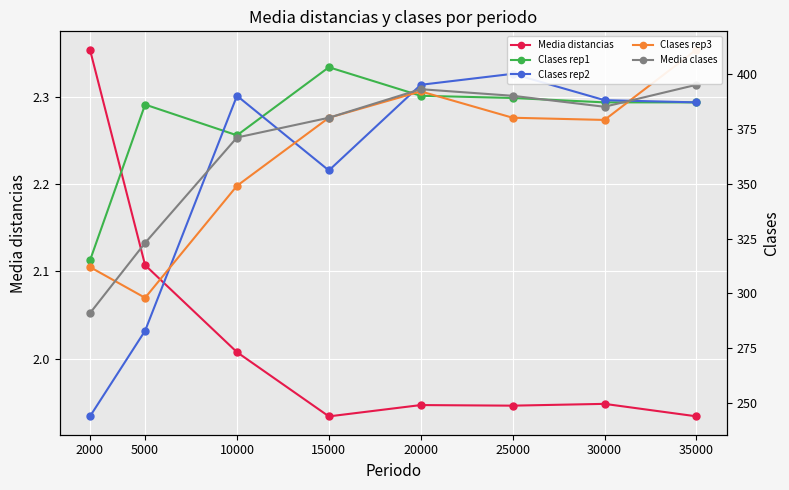

Reading right to left, list all the values displayed in this chart.

Media distancias: 1.9	1.9	1.9	1.9	1.9	2.0	2.1	2.4
Clases rep1: 387.0	387.0	389.0	390.0	403.0	372.0	386.0	315.0
Clases rep2: 387.0	388.0	400.0	395.0	356.0	390.0	283.0	244.0
Clases rep3: 411.0	379.0	380.0	392.0	380.0	349.0	298.0	312.0
Media clases: 395.0	385.0	390.0	393.0	380.0	371.0	323.0	291.0